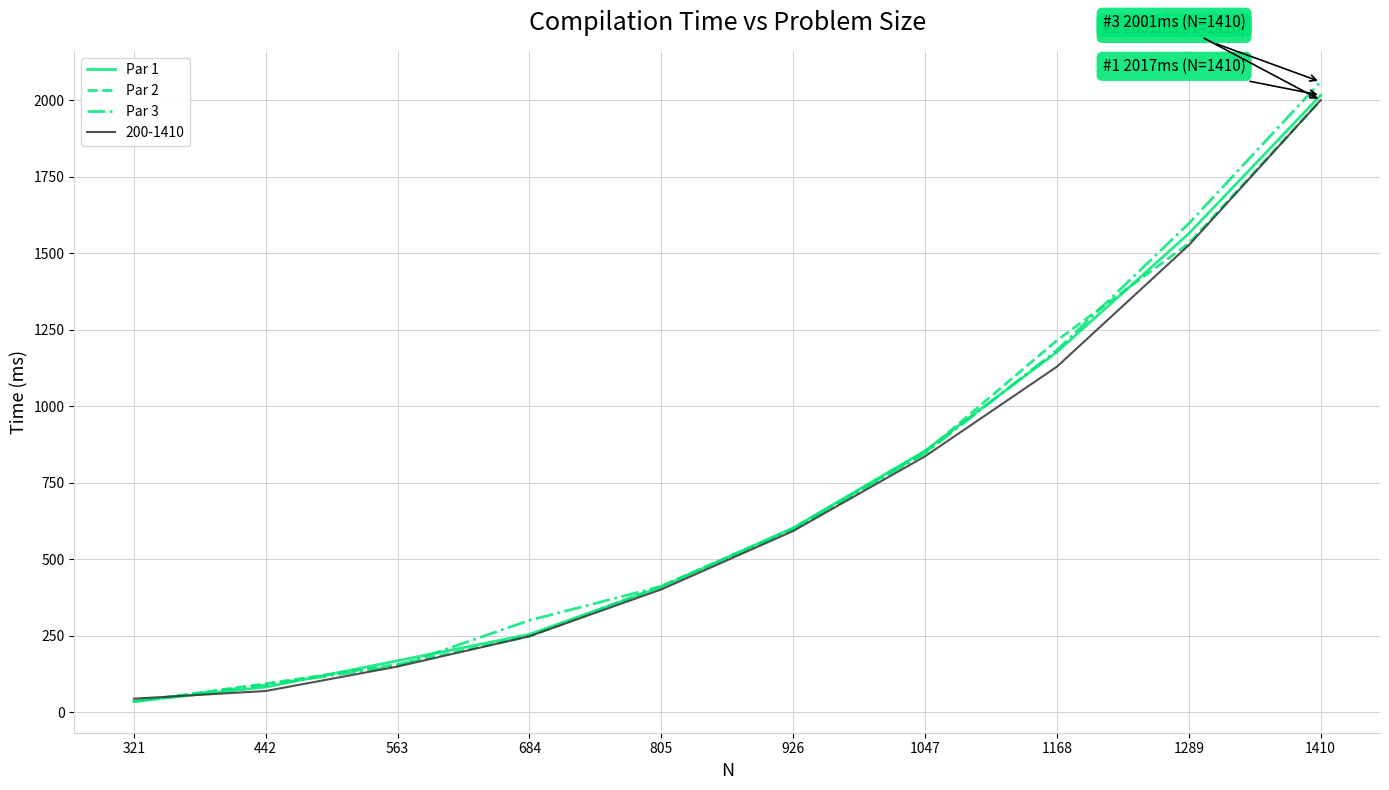

What is the minimum value for Par 2?

35